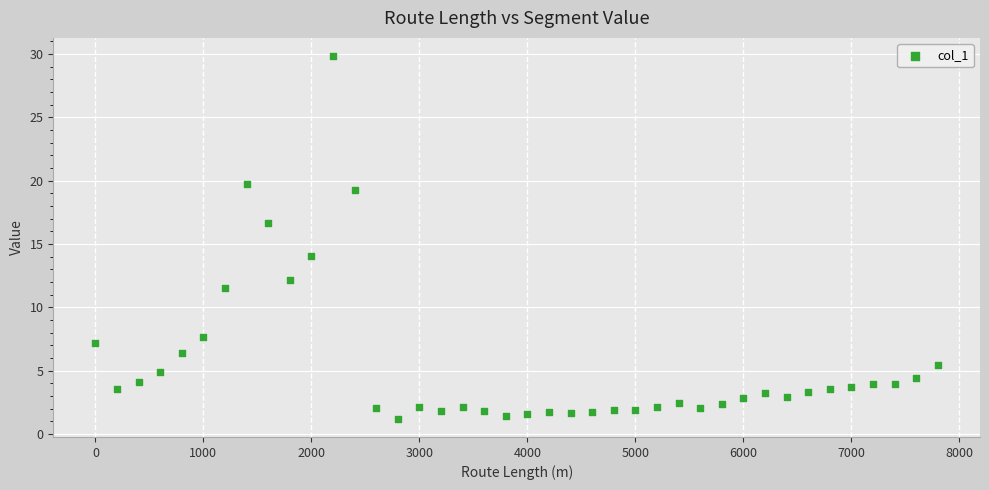

What is the range of X values (max minus min)?

7800.0